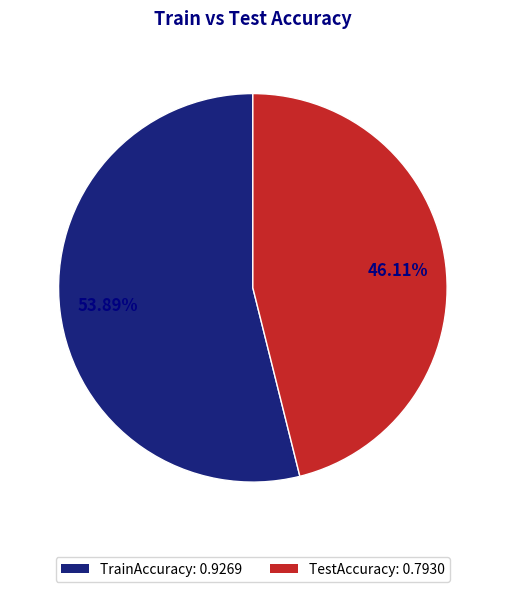

Which category has the smallest portion of the pie?

TestAccuracy